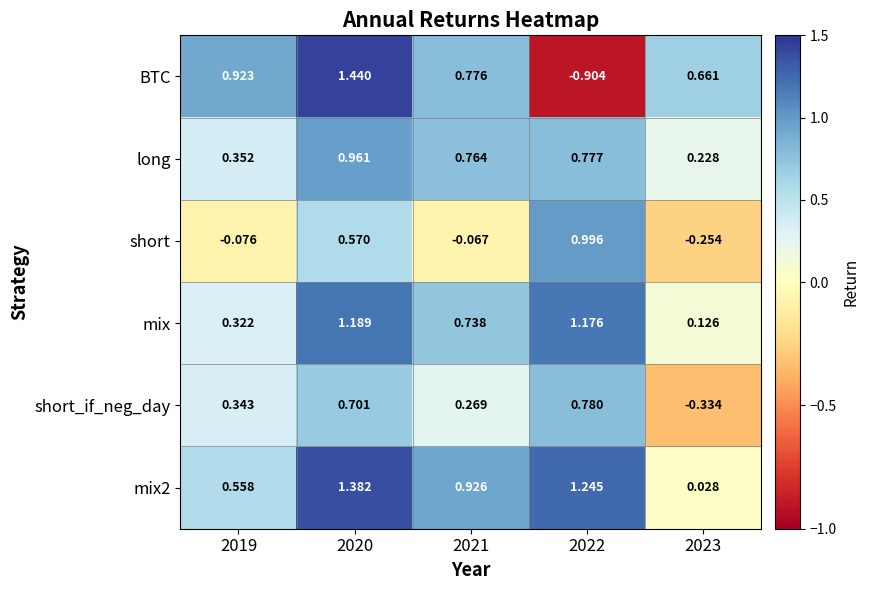

Which series has the largest range (max minus min)?

BTC